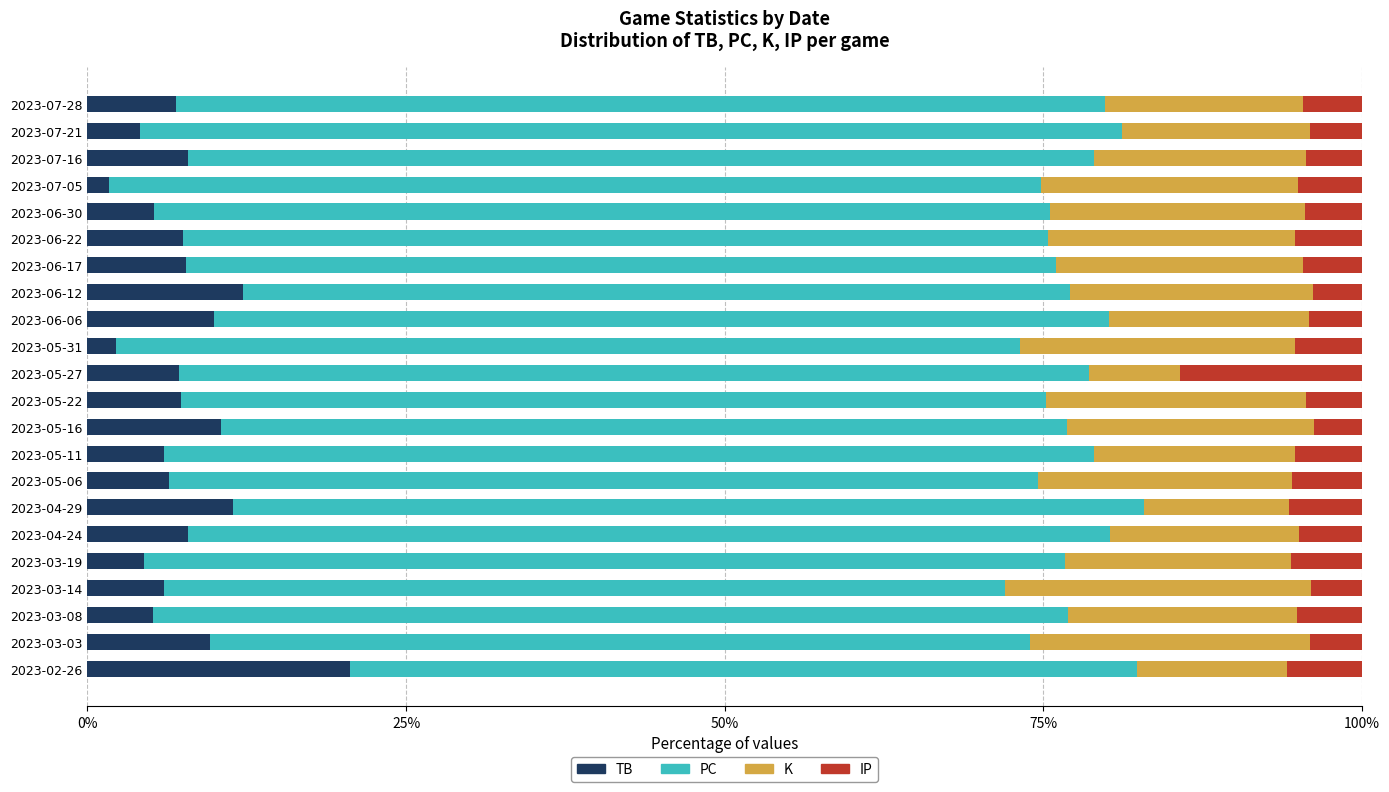

What is the highest value of the TB series?

20.6